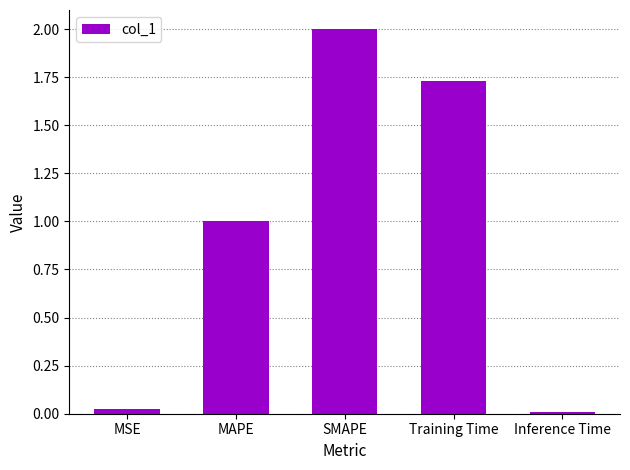

Is it true that the value at SMAPE is 0.4?

False